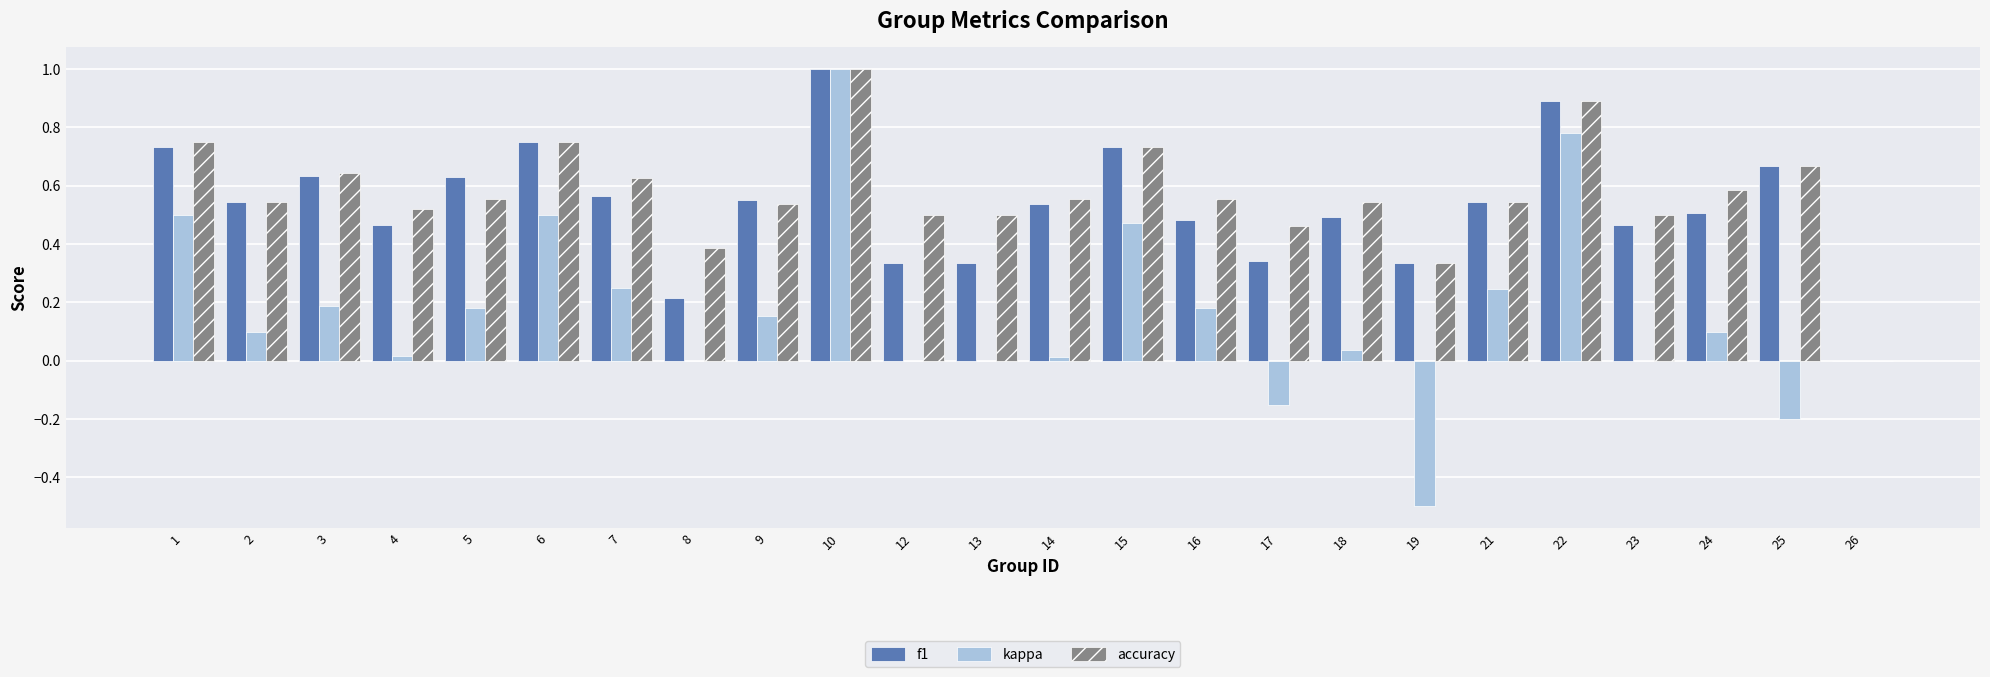

Is it true that accuracy equals 0.1 at 19?

False